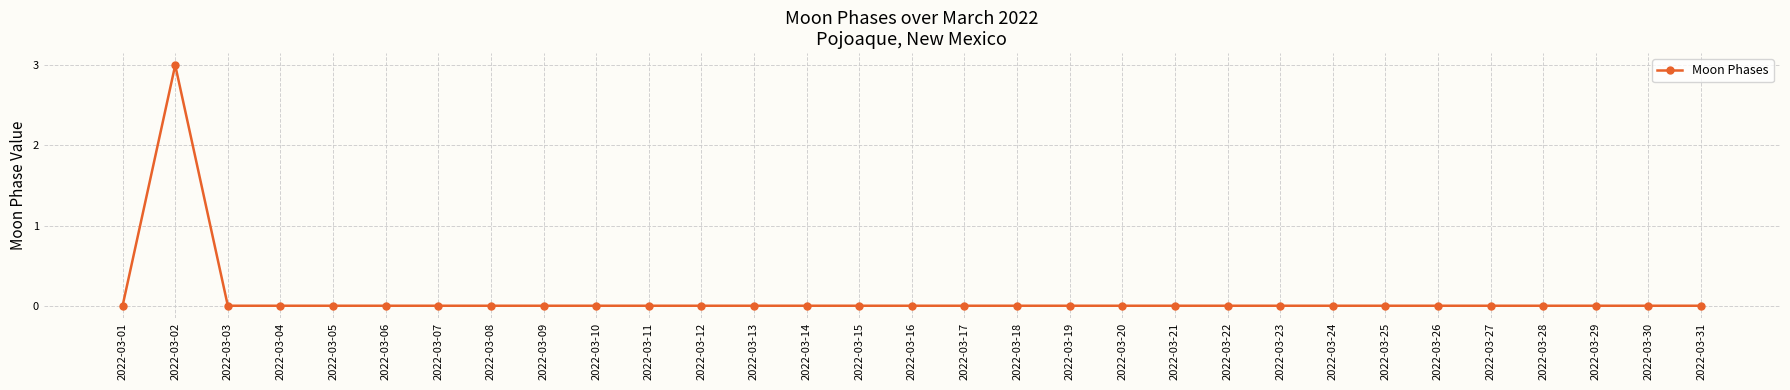

Reading left to right, transcribe all the data shown in this chart.

0	3	0	0	0	0	0	0	0	0	0	0	0	0	0	0	0	0	0	0	0	0	0	0	0	0	0	0	0	0	0